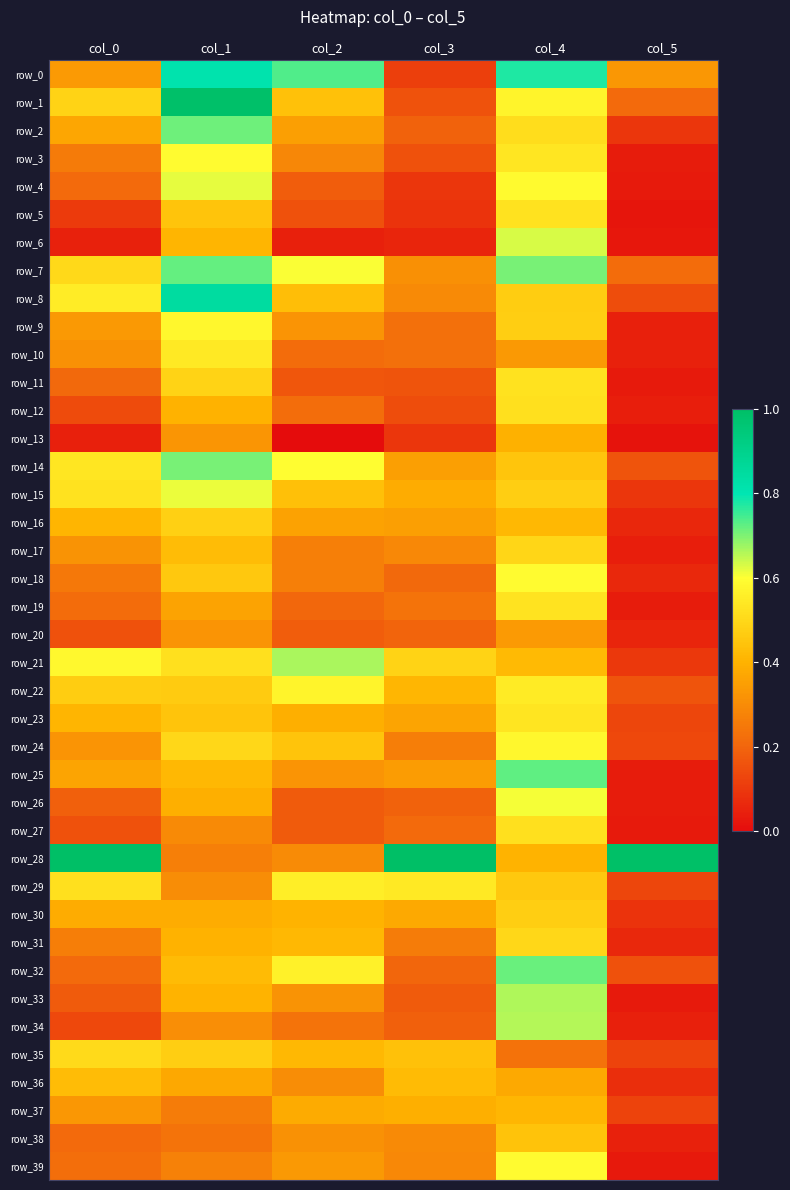

Reading left to right, transcribe all the data shown in this chart.

row_0: 0.3	0.8	0.7	0.1	0.8	0.3
row_1: 0.5	1.0	0.4	0.2	0.6	0.2
row_2: 0.4	0.7	0.3	0.2	0.5	0.1
row_3: 0.3	0.6	0.3	0.2	0.5	0.0
row_4: 0.2	0.6	0.2	0.1	0.6	0.0
row_5: 0.1	0.4	0.2	0.1	0.5	0.0
row_6: 0.0	0.4	0.0	0.1	0.6	0.0
row_7: 0.5	0.7	0.6	0.3	0.7	0.2
row_8: 0.6	0.8	0.4	0.3	0.5	0.1
row_9: 0.3	0.6	0.3	0.2	0.5	0.0
row_10: 0.3	0.5	0.2	0.2	0.3	0.1
row_11: 0.2	0.5	0.2	0.2	0.5	0.0
row_12: 0.1	0.4	0.2	0.1	0.5	0.0
row_13: 0.0	0.3	0.0	0.1	0.4	0.0
row_14: 0.5	0.7	0.6	0.3	0.5	0.2
row_15: 0.5	0.6	0.4	0.4	0.5	0.1
row_16: 0.4	0.5	0.4	0.3	0.4	0.1
row_17: 0.3	0.4	0.3	0.3	0.5	0.0
row_18: 0.2	0.5	0.3	0.2	0.6	0.1
row_19: 0.2	0.4	0.2	0.2	0.5	0.0
row_20: 0.2	0.3	0.2	0.2	0.3	0.1
row_21: 0.6	0.5	0.7	0.5	0.4	0.1
row_22: 0.5	0.5	0.6	0.4	0.5	0.2
row_23: 0.4	0.4	0.4	0.4	0.5	0.1
row_24: 0.3	0.5	0.4	0.3	0.6	0.1
row_25: 0.4	0.4	0.3	0.3	0.7	0.0
row_26: 0.2	0.4	0.2	0.2	0.6	0.0
row_27: 0.2	0.3	0.2	0.2	0.5	0.0
row_28: 1.0	0.3	0.3	1.0	0.4	1.0
row_29: 0.5	0.3	0.6	0.5	0.5	0.1
row_30: 0.4	0.4	0.4	0.4	0.5	0.1
row_31: 0.3	0.4	0.4	0.3	0.5	0.1
row_32: 0.2	0.4	0.6	0.2	0.7	0.2
row_33: 0.2	0.4	0.3	0.2	0.7	0.0
row_34: 0.1	0.3	0.2	0.2	0.7	0.0
row_35: 0.5	0.5	0.4	0.4	0.2	0.1
row_36: 0.4	0.4	0.3	0.4	0.4	0.1
row_37: 0.3	0.3	0.4	0.4	0.4	0.1
row_38: 0.2	0.2	0.3	0.3	0.4	0.1
row_39: 0.2	0.3	0.3	0.3	0.6	0.0